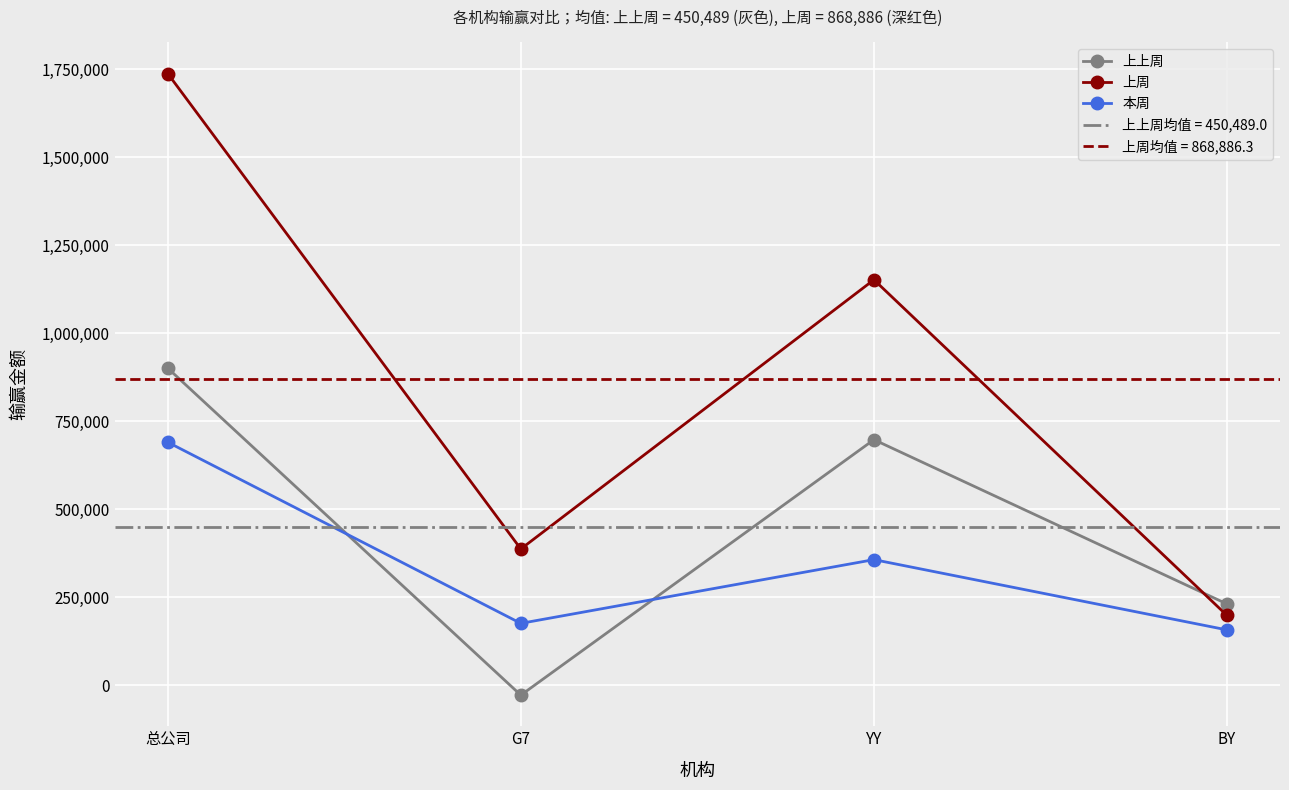

Is it true that 上上周 equals 231046.0 at BY?

True